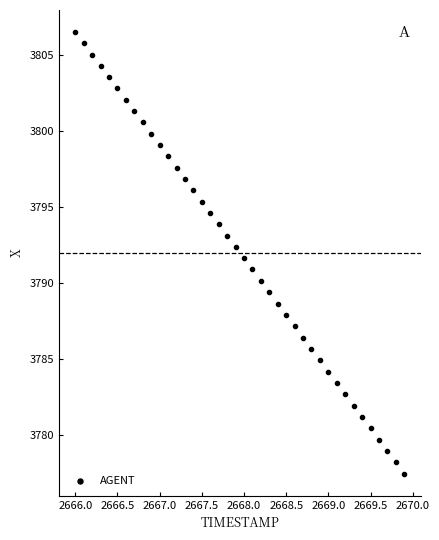

What is the range of X values (max minus min)?

3.9